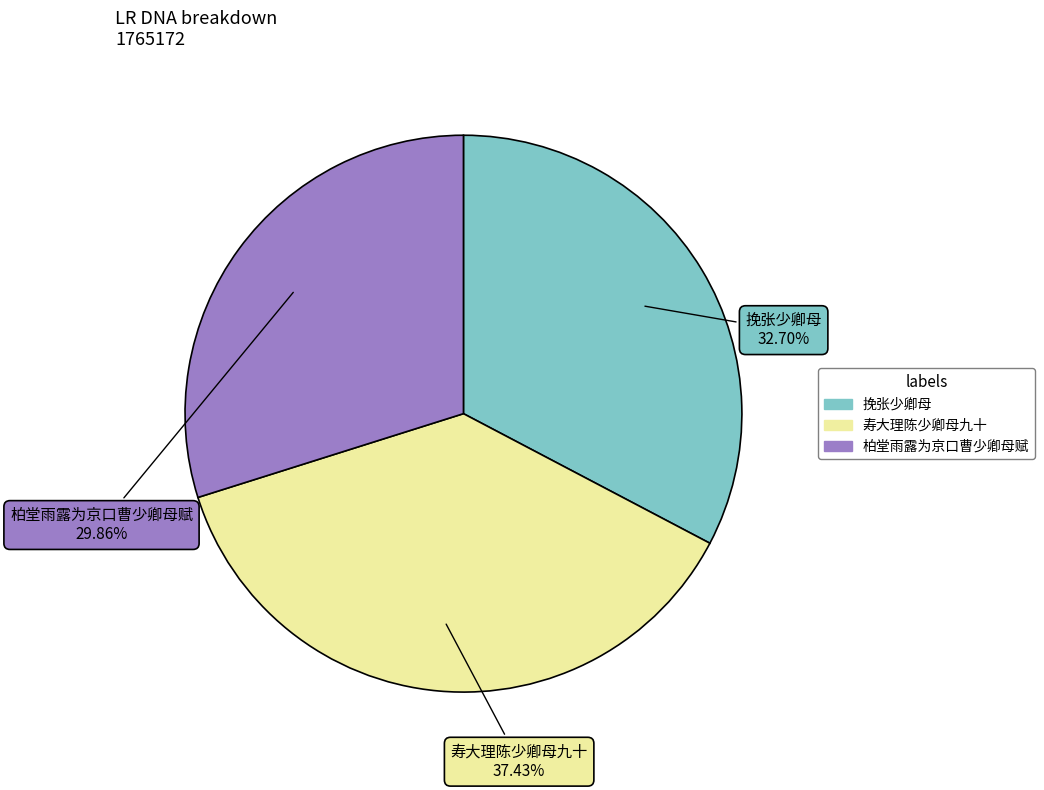

What percentage do 柏堂雨露为京口曹少卿母赋 and 寿大理陈少卿母九十 together represent?

67.3%